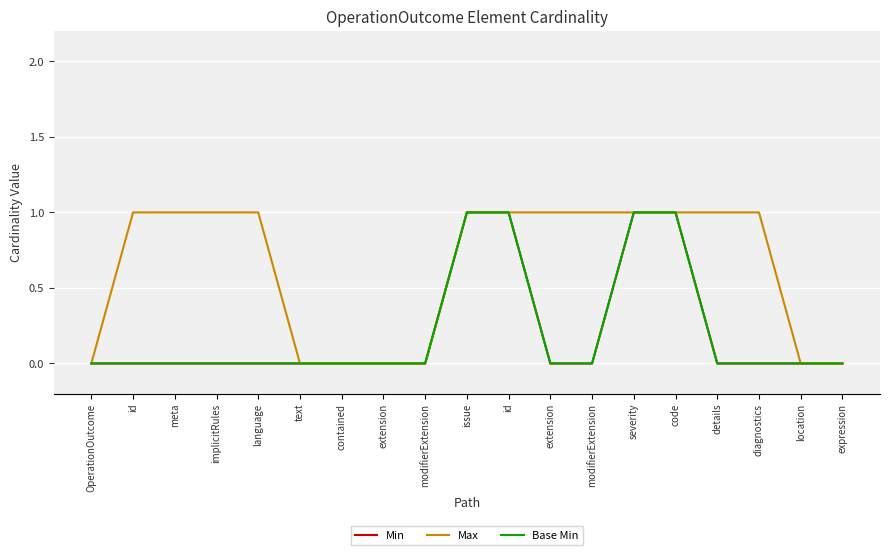

True or false: Base Min and Min intersect in this chart.

False